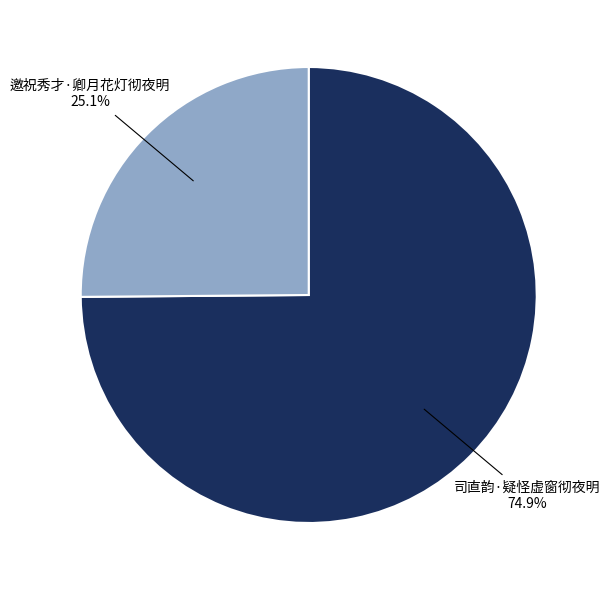

What percentage is the 邀祝秀才·卿月花灯彻夜明 slice, to the nearest percent?

25%